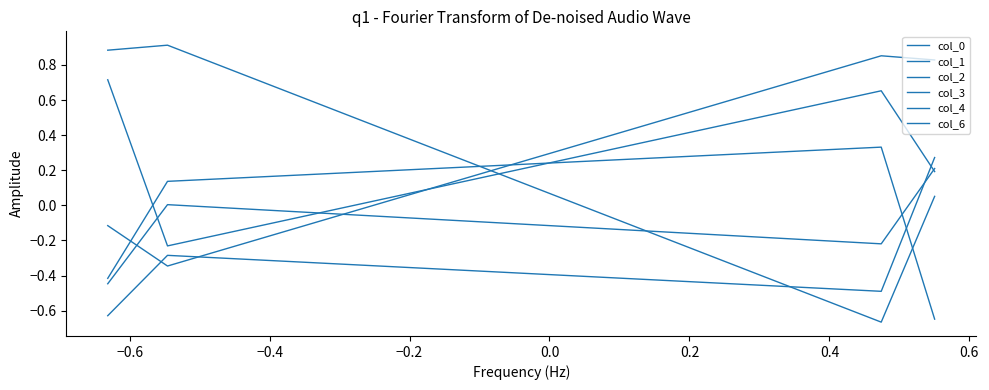

What are all the series names shown in the legend?

col_0, col_1, col_2, col_3, col_4, col_6